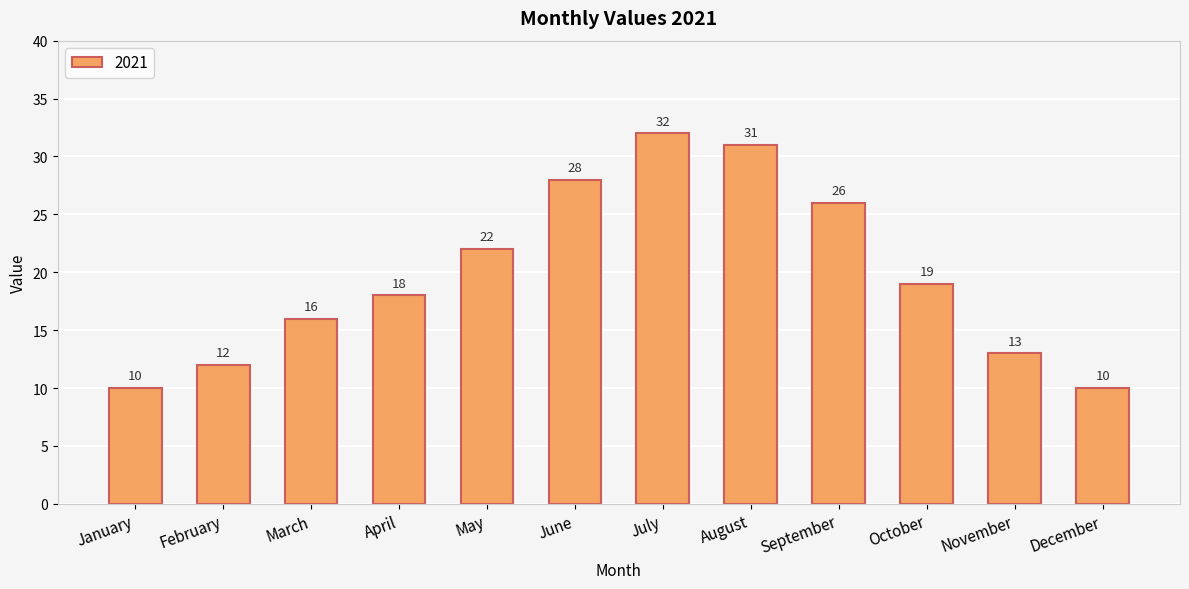

What is the change in value from February to September?

+14